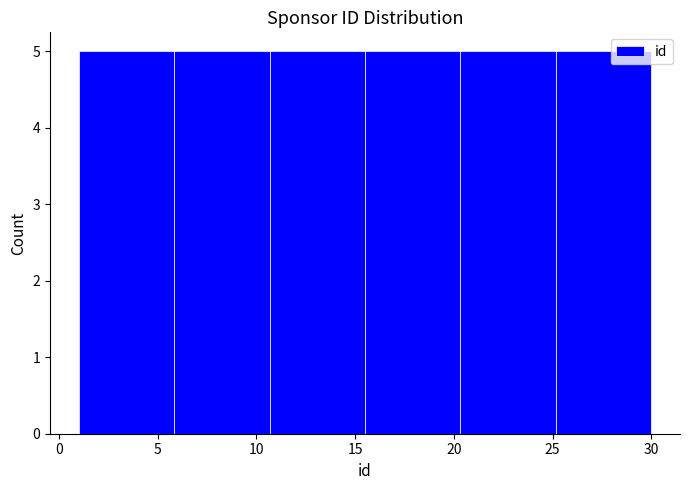

Reading left to right, list every bar in this chart as the range it spans on the x-axis followed by its height. Neither the bar edges nor the heights are printed on the chart, so give them approximately, as read against the axes.

1.0 to 6.0: 5
6.0 to 10.5: 5
10.5 to 15.5: 5
15.5 to 20.5: 5
20.5 to 25.0: 5
25.0 to 30.0: 5